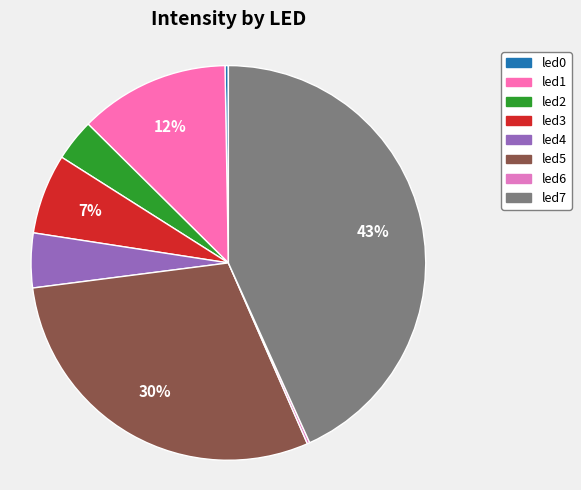

Is it true that led0 is 9% of the pie?

False